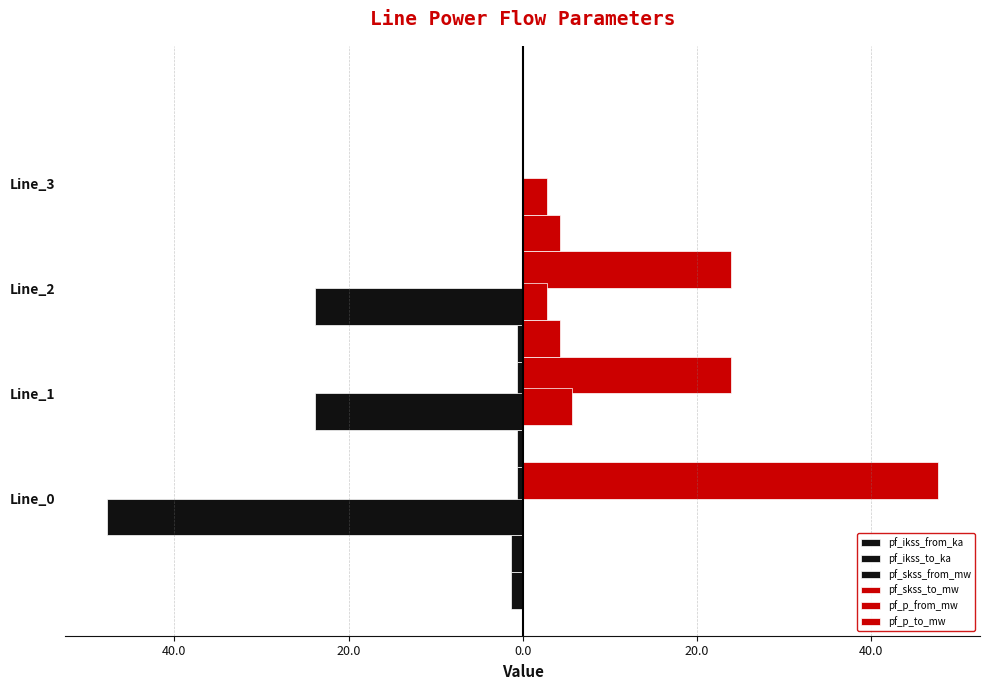

What is the average value of the pf_ikss_from_ka series?

-0.7